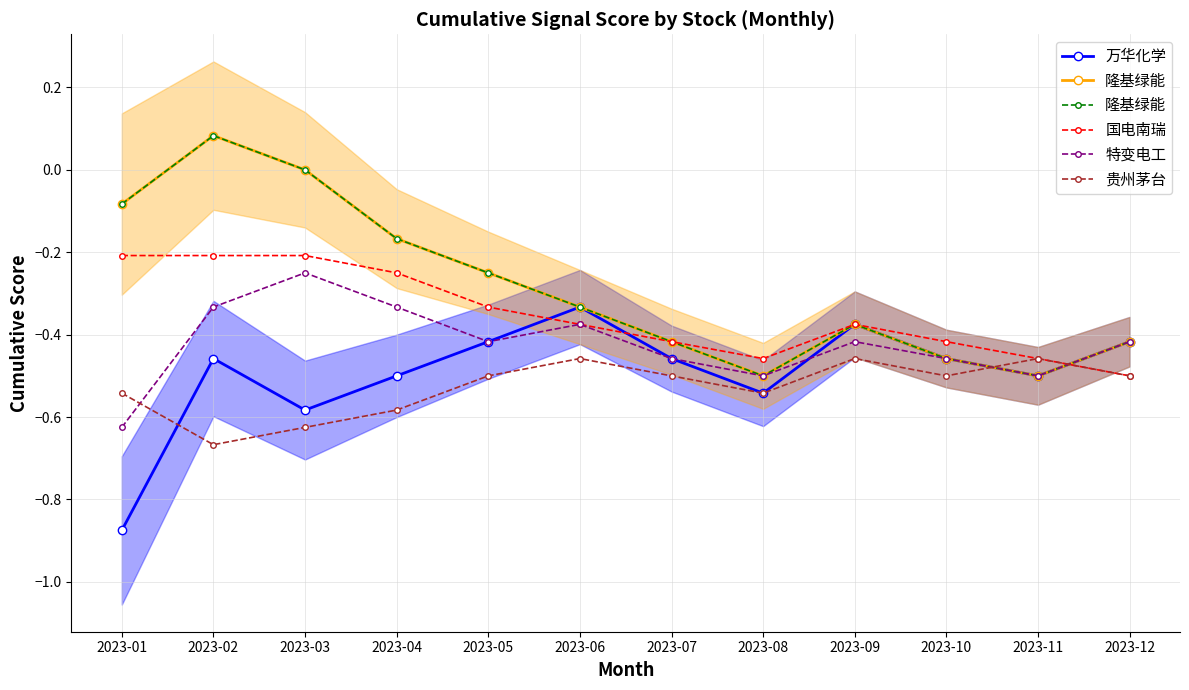

The 国电南瑞 series shows -0.2 at 2023-02. True or false?

True